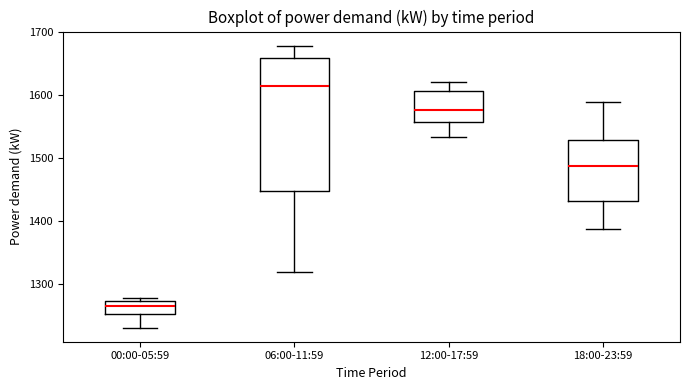

Comparing the boxes themselves (not the whiskers), which one is the tallest?

06:00-11:59